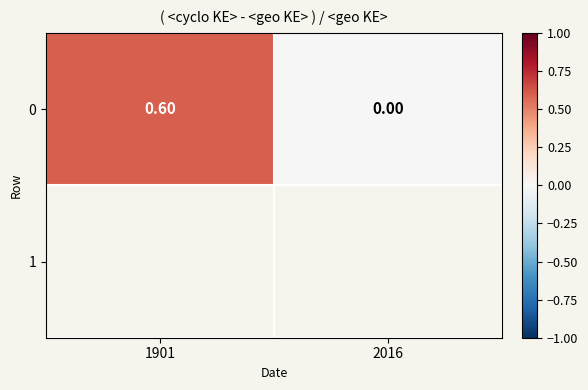

Which category has the highest value across all series?

1901